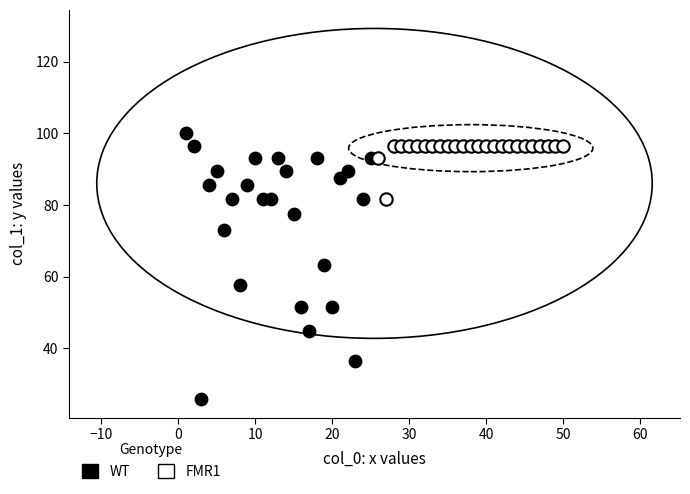

Which series reaches the minimum Y coordinate?

WT